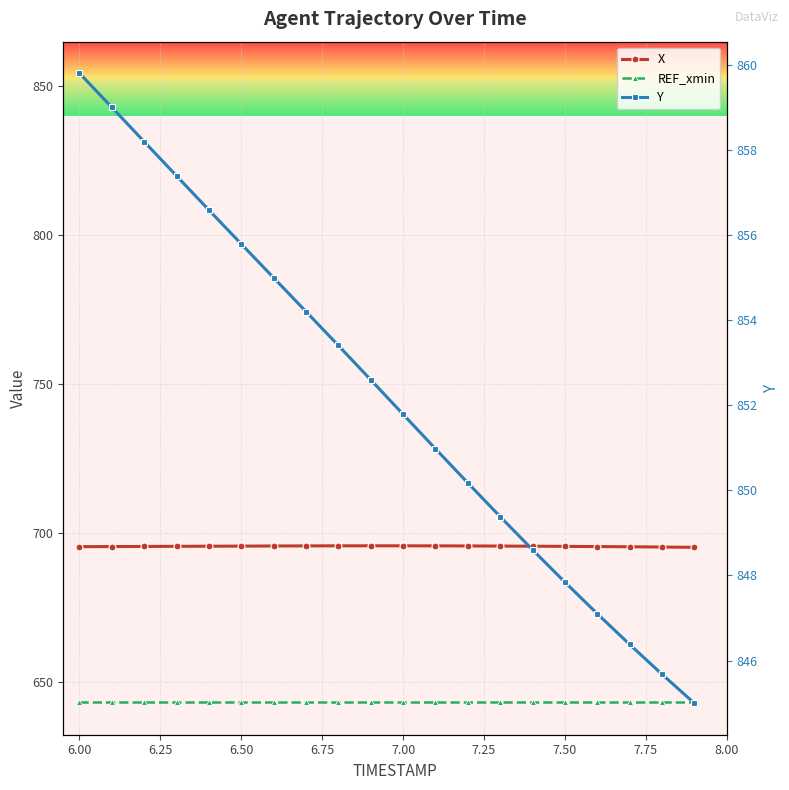

The REF_xmin series shows 370.5 at 6.25. True or false?

False